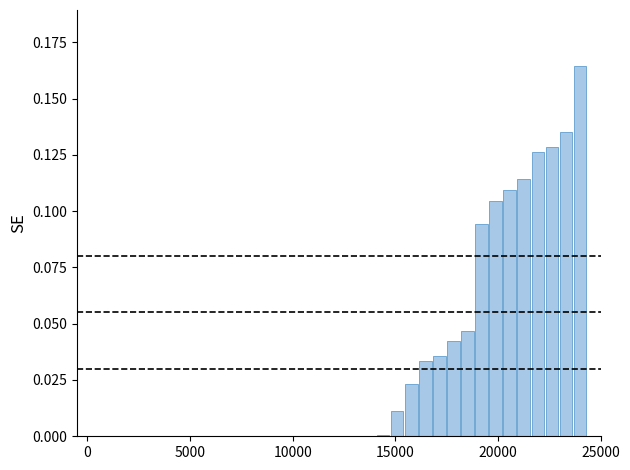

What is the sum of all values?

1.2